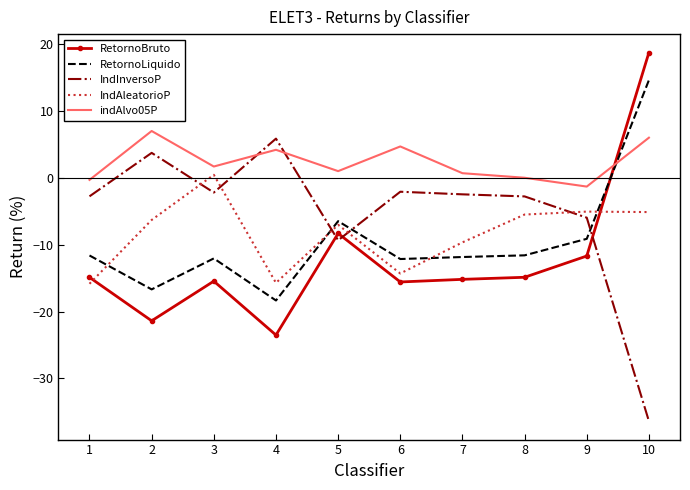

Where is RetornoLiquido nearest to the value -1?

5